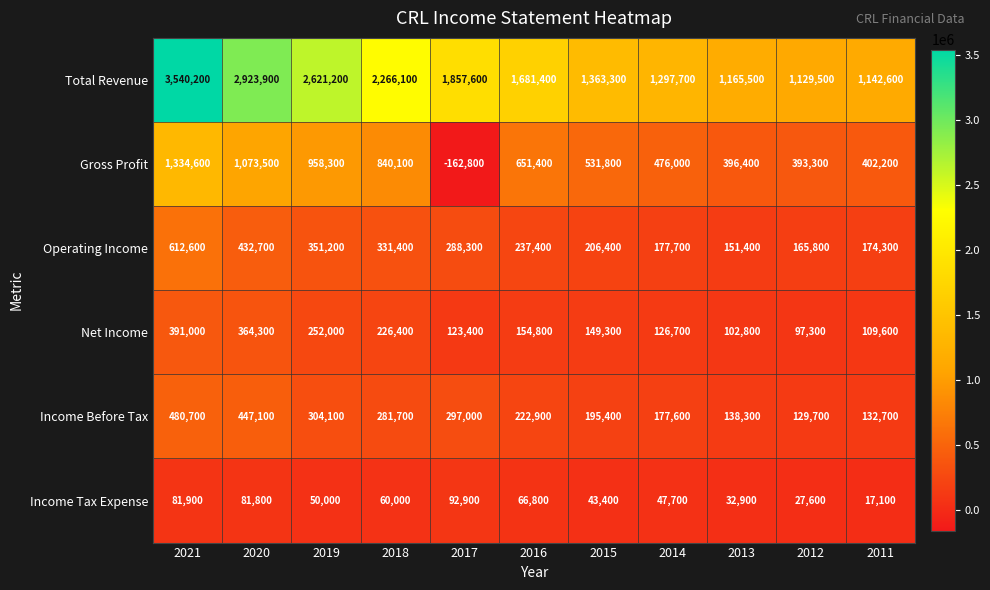

The value of Income Before Tax at 2017 is 297000. True or false?

True